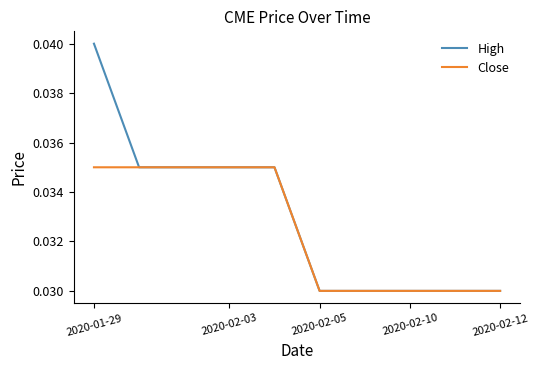

Which series has the widest spread of values?

High